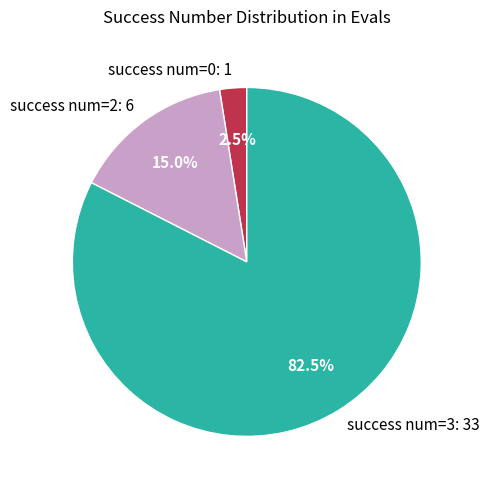

Count the number of slices in the pie.

3